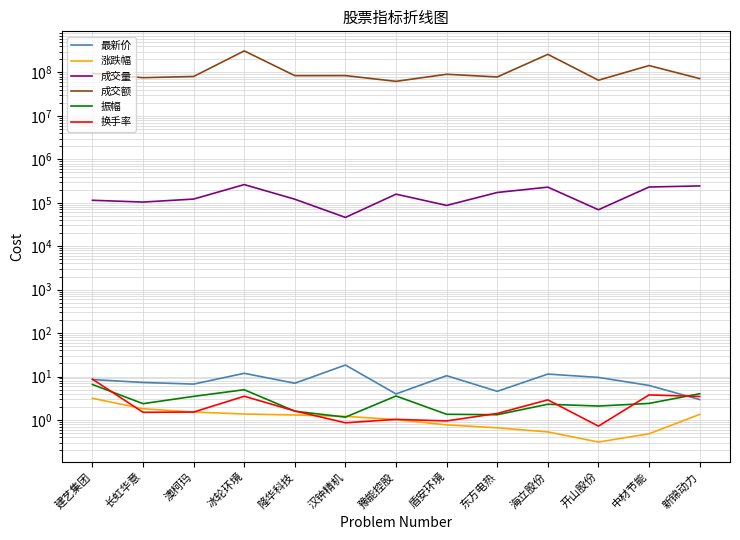

At 长虹华意, list the series in order from smallest to largest.

换手率, 涨跌幅, 振幅, 最新价, 成交量, 成交额